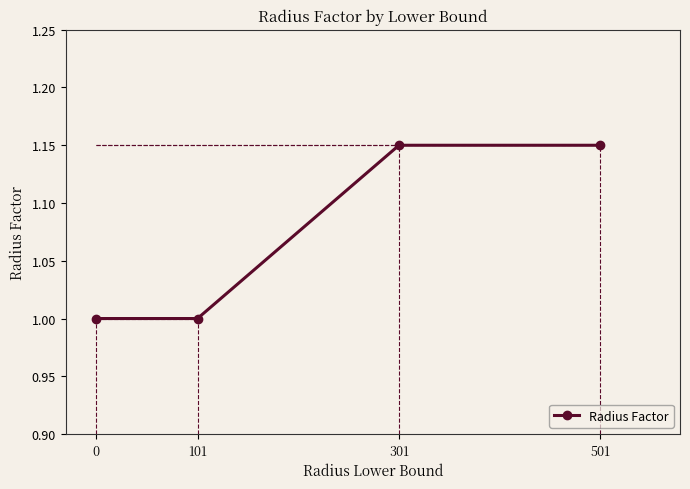

What is the smallest value displayed?

1.0